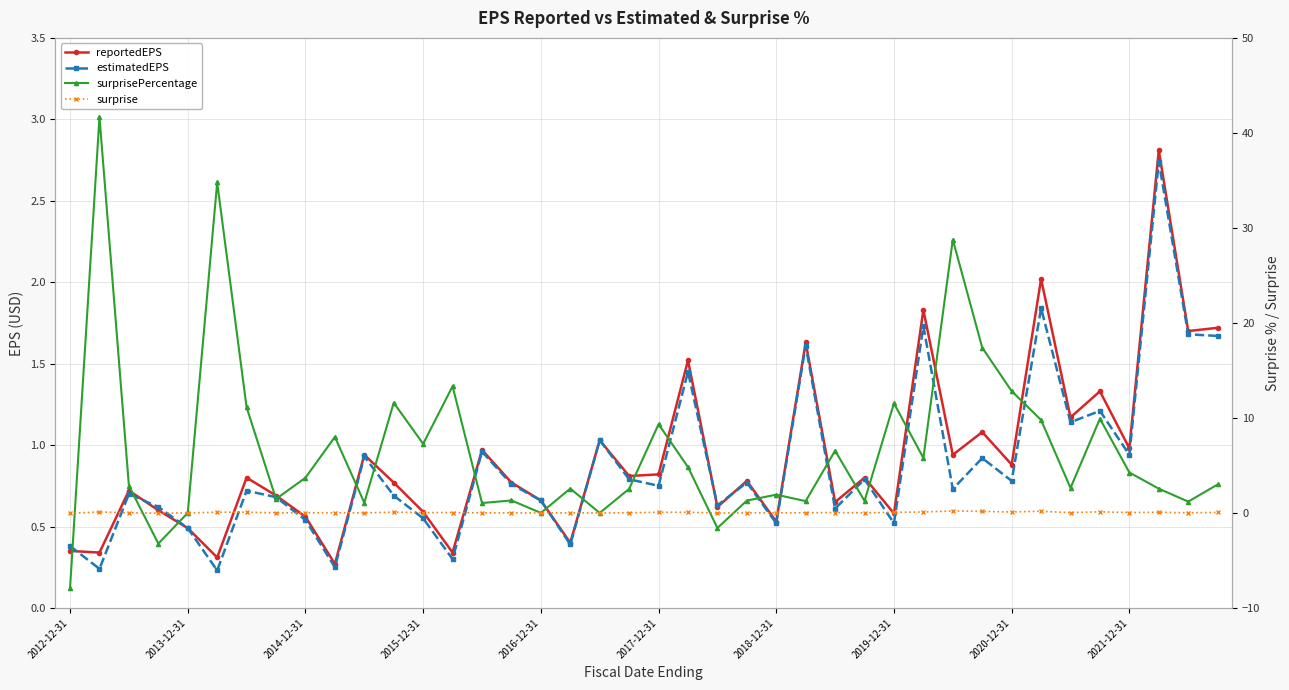

List the series in order of their peak value, lowest first.

surprise, estimatedEPS, reportedEPS, surprisePercentage